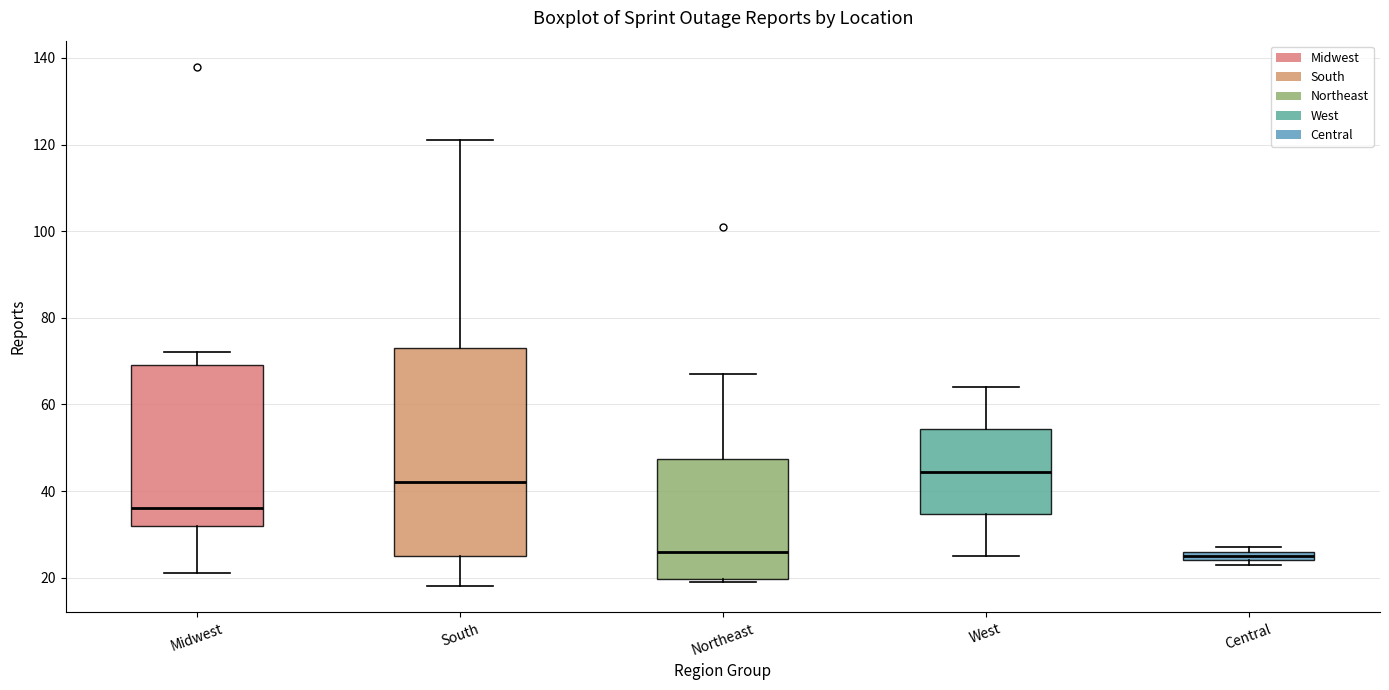

Where is the lower edge of the box for Central on the y-axis? The values are not printed on the chart, so give them approximately, as read against the axis.

24